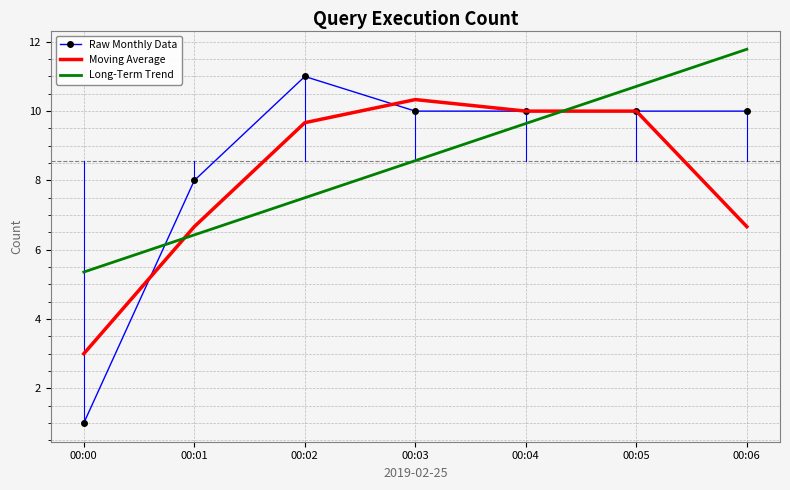

At which category does the chart reach its peak across all series?

00:06